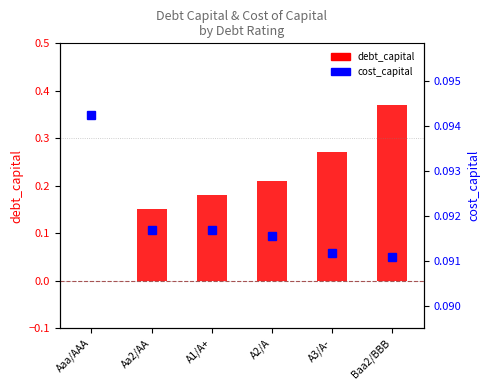

What position from the left is Baa2/BBB?

6